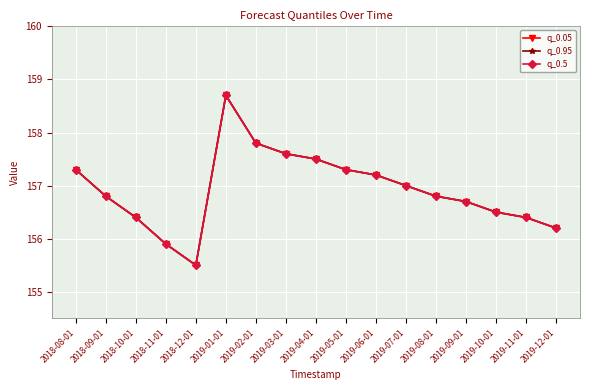

Where is the first local minimum for q_0.5?

2018-12-01